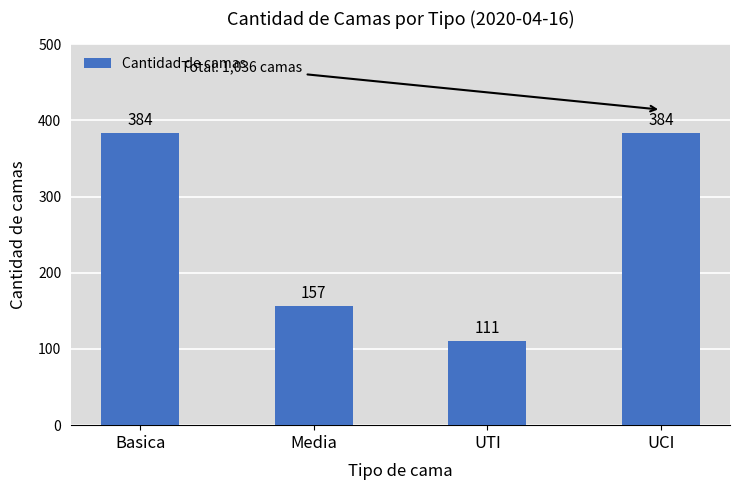

Where is the data nearest to the value 247?

Media